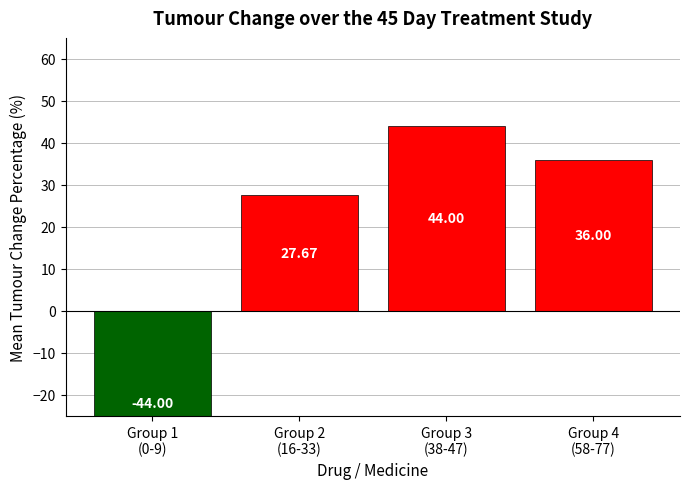

Where does the data first go above 36?

Group 3
(38-47)